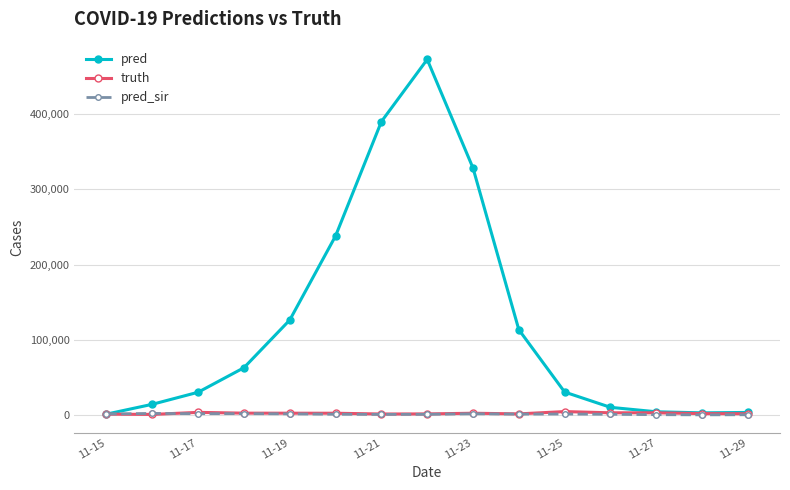

What is the greatest value displayed?

472927.0